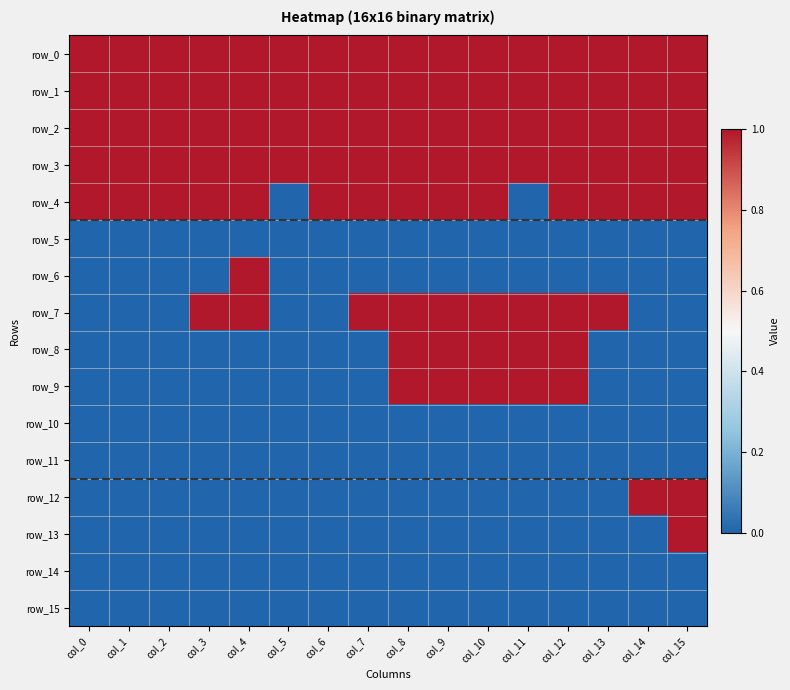

Rank the series at col_0 from highest to lowest value.

row_0, row_1, row_2, row_3, row_4, row_5, row_6, row_7, row_8, row_9, row_10, row_11, row_12, row_13, row_14, row_15